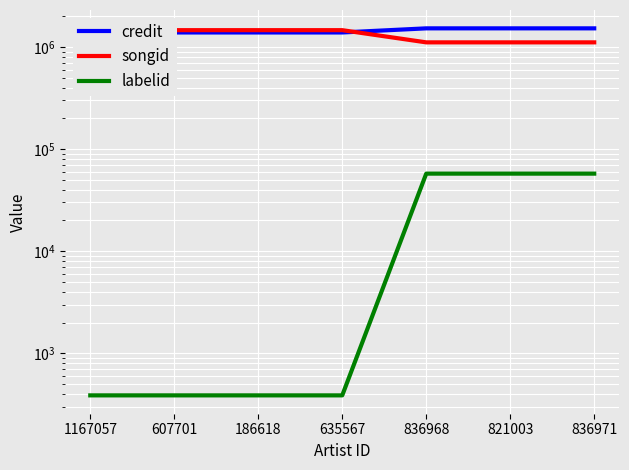

What is the difference between the songid values at 836968 and 635567?

350361